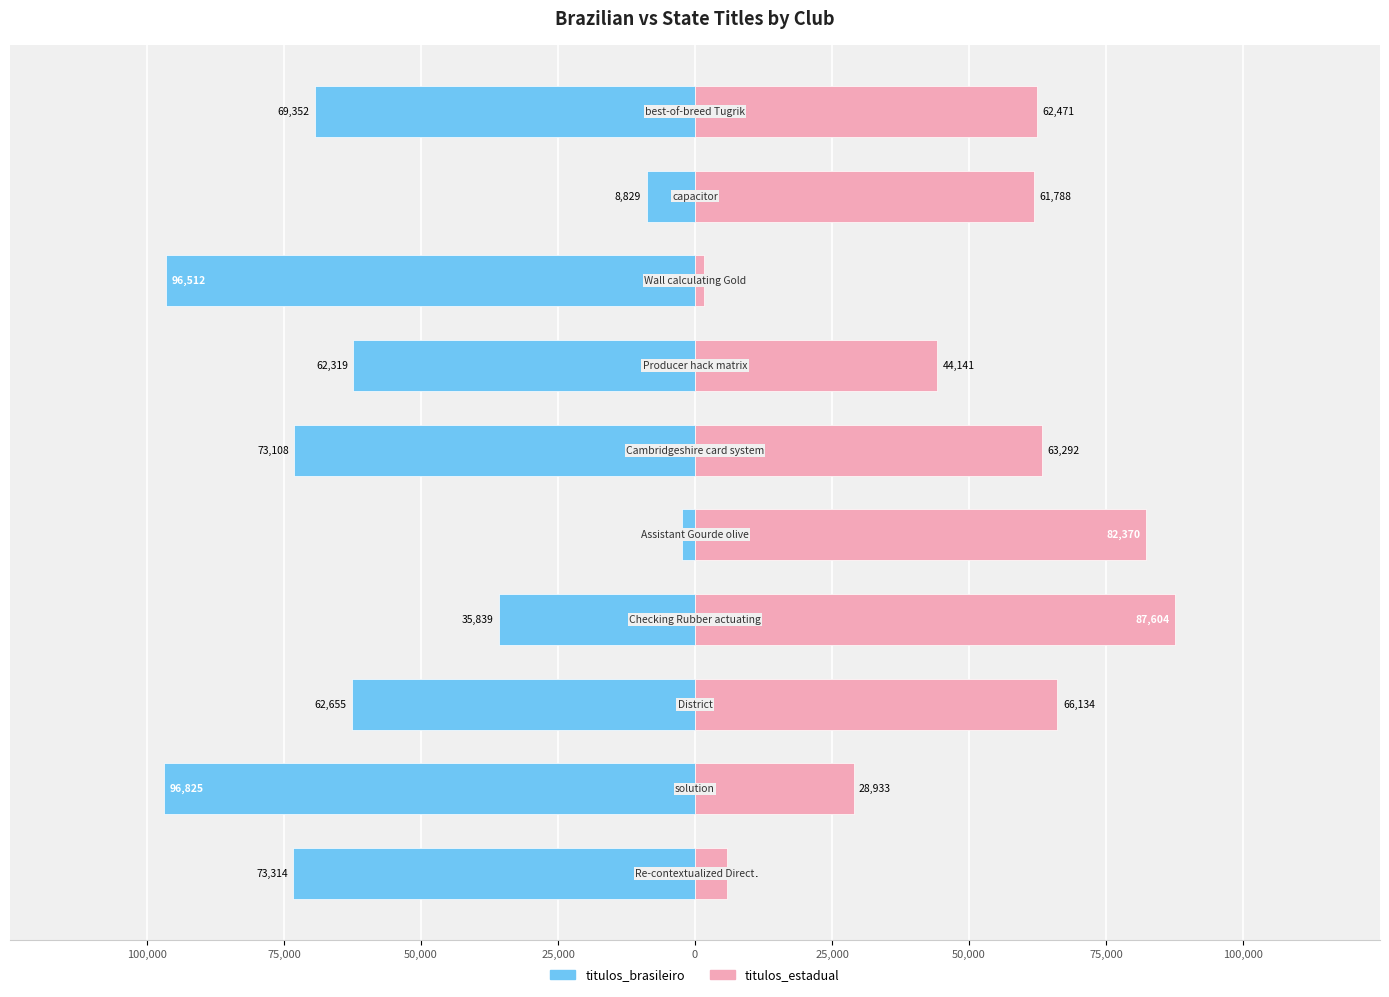

How many bars are there in total?

20